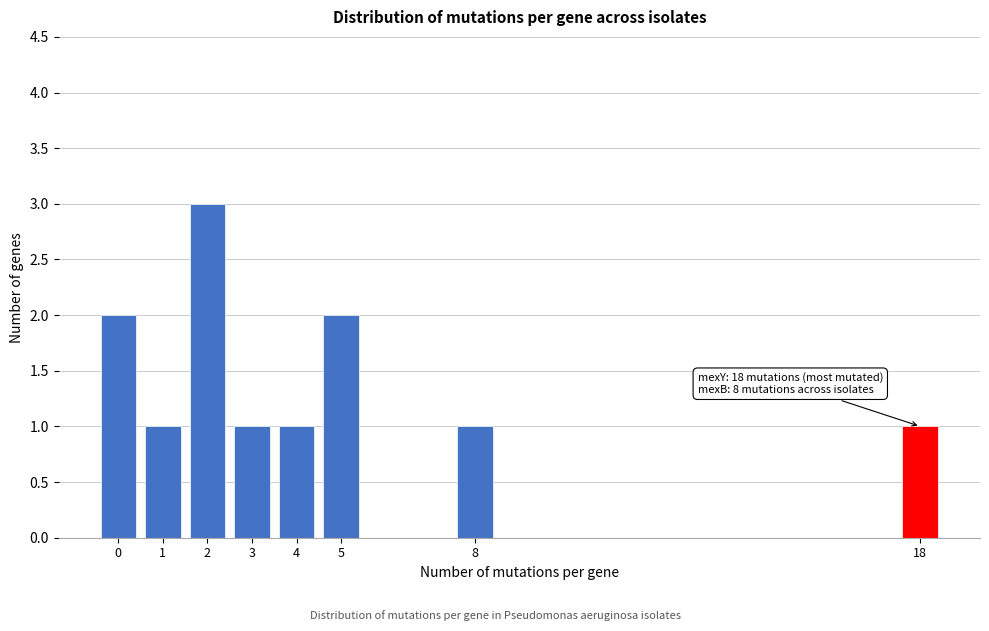

Reading left to right, what are all the values shown in this chart?

2	1	3	1	1	2	1	1